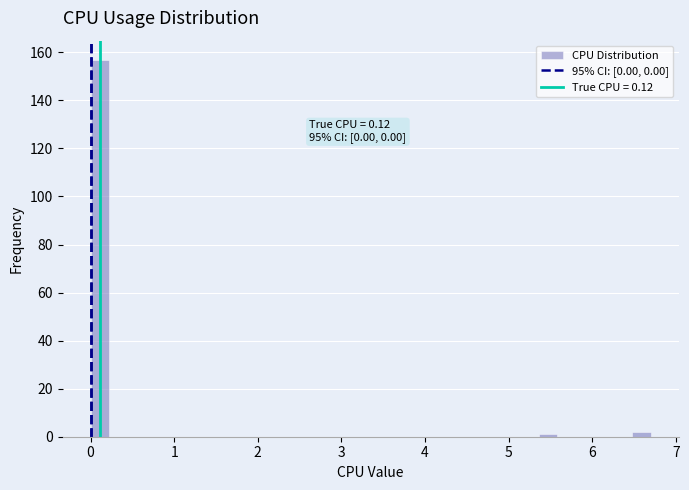

Around what value on the x-axis is the tallest bar? Give the approximate position of its centre, as read against the axis.

0.1